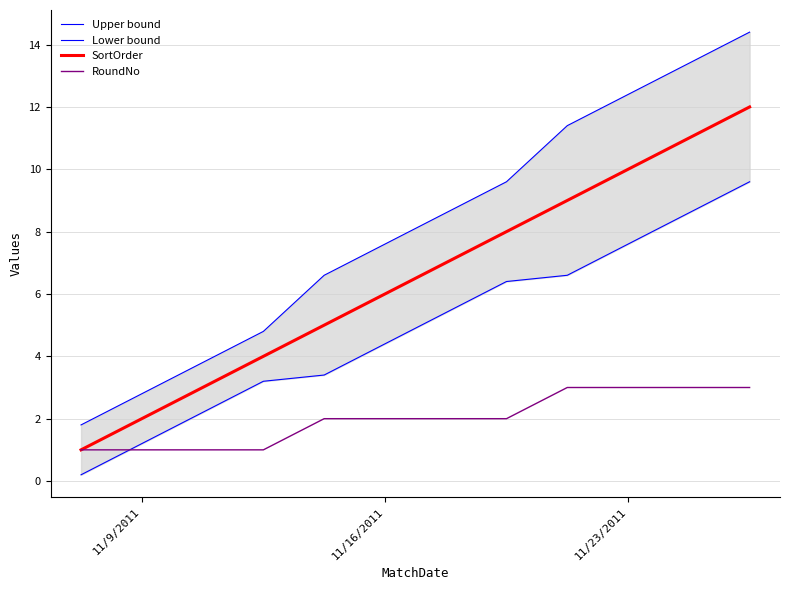

Is it true that RoundNo equals 1 at 11/9/2011?

True